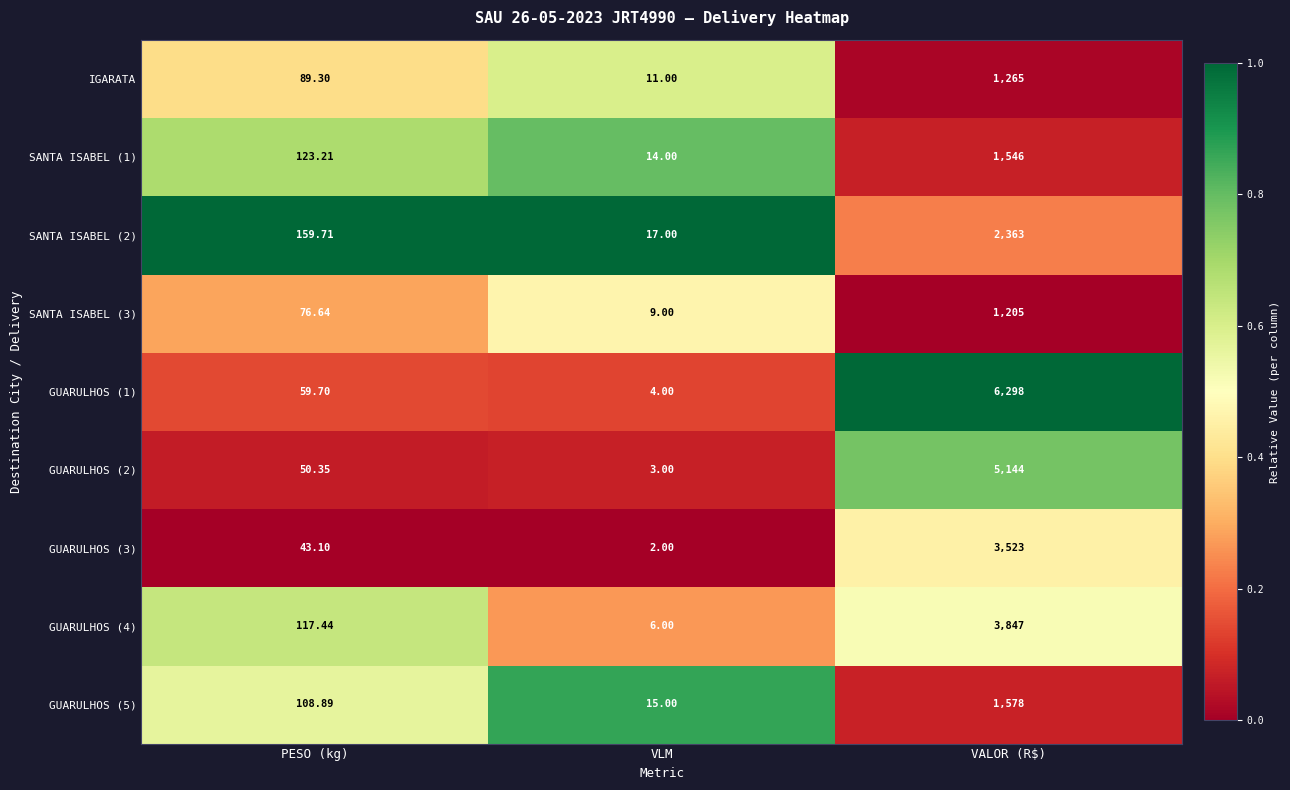

Which category has the lowest value across all series?

VLM